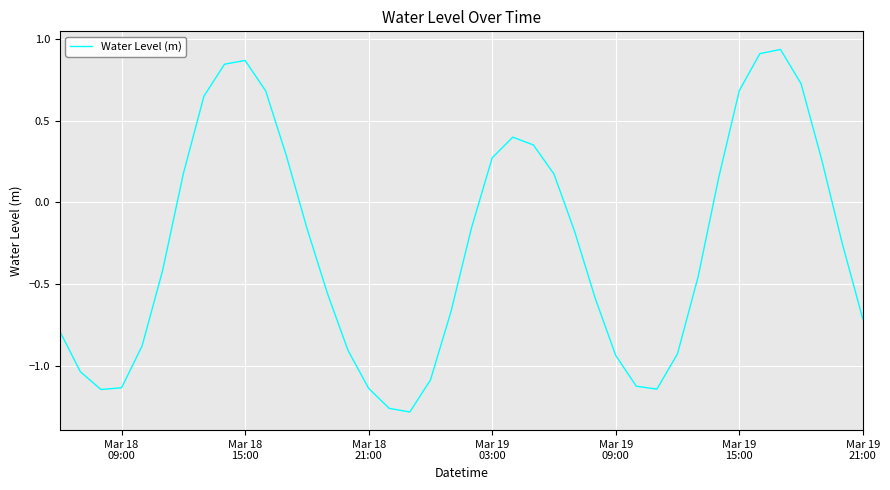

What is the difference between the maximum and minimum values?

2.2